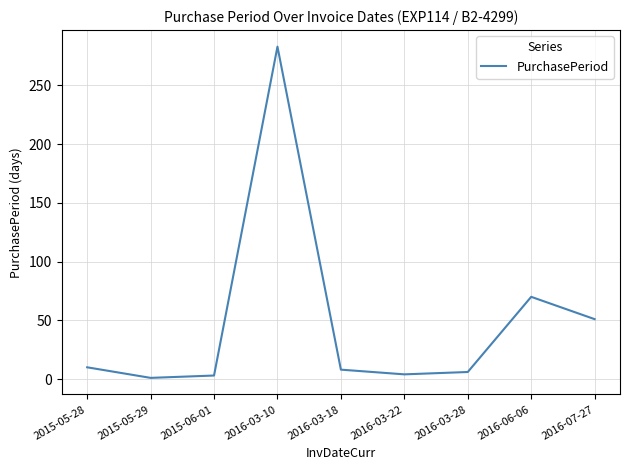

True or false: the data shows 1 at 2015-05-29.

True